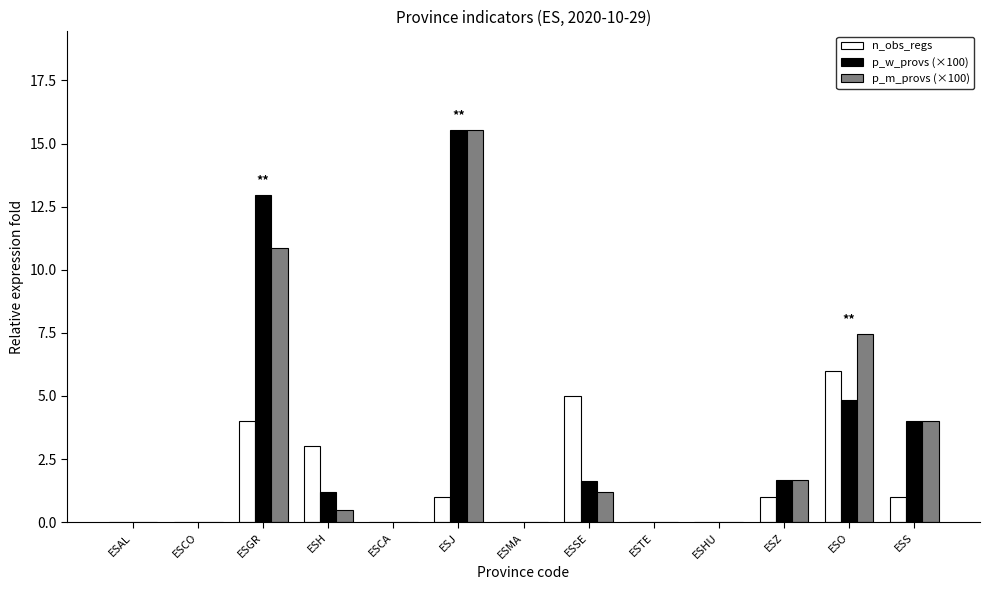

What is the sum of all p_m_provs (×100) values?

41.2